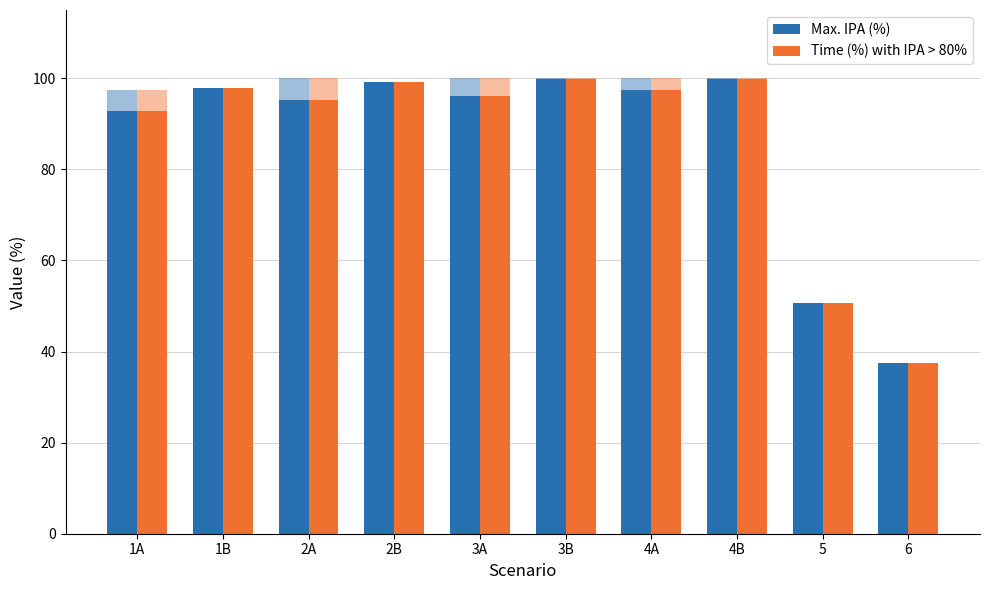

What is the maximum value for Max. IPA (%)?

99.9